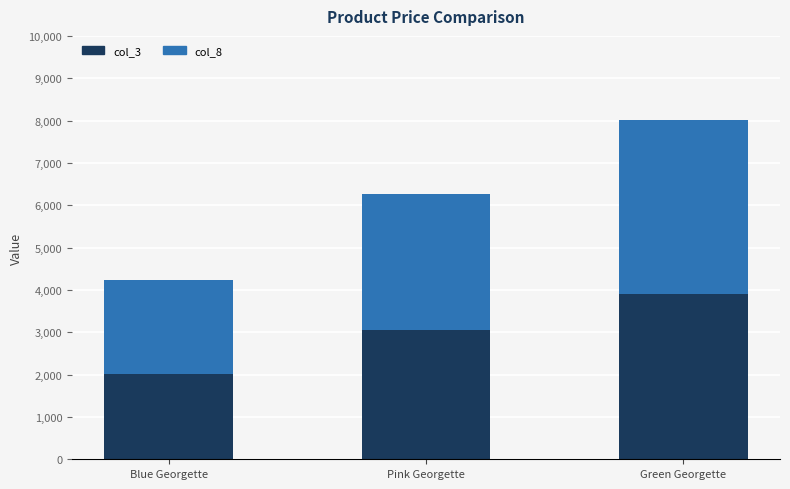

What is the sum of all col_3 values?

8966